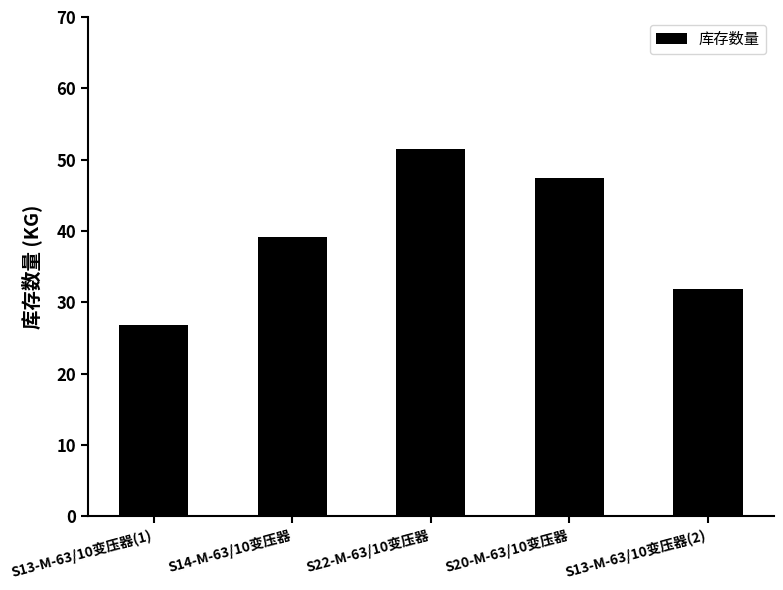

Reading left to right, transcribe all the data shown in this chart.

S13-M-63/10变压器(1)=26.8	S14-M-63/10变压器=39.1	S22-M-63/10变压器=51.5	S20-M-63/10变压器=47.4	S13-M-63/10变压器(2)=31.9